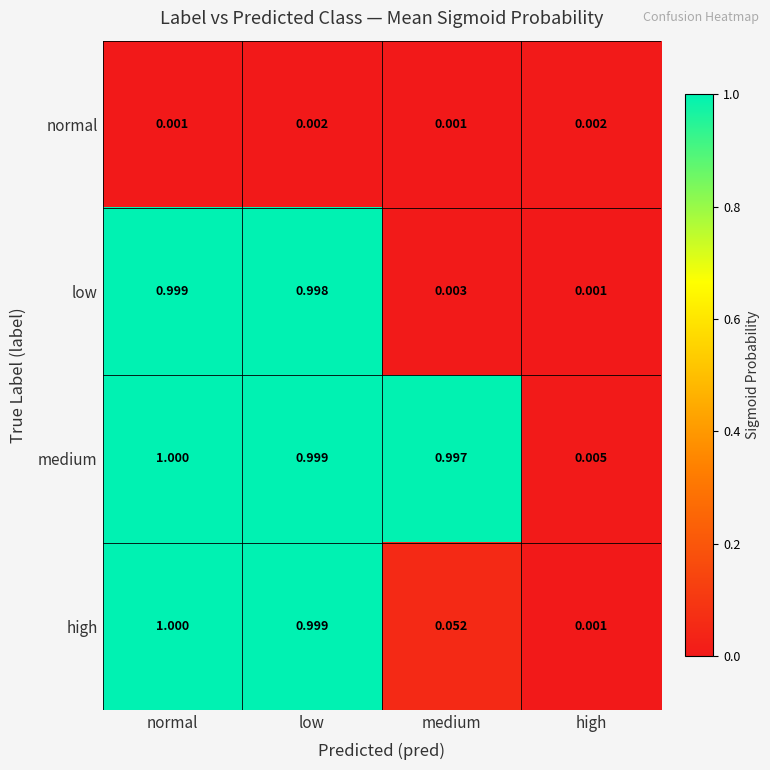

Which category has the highest value across all series?

normal